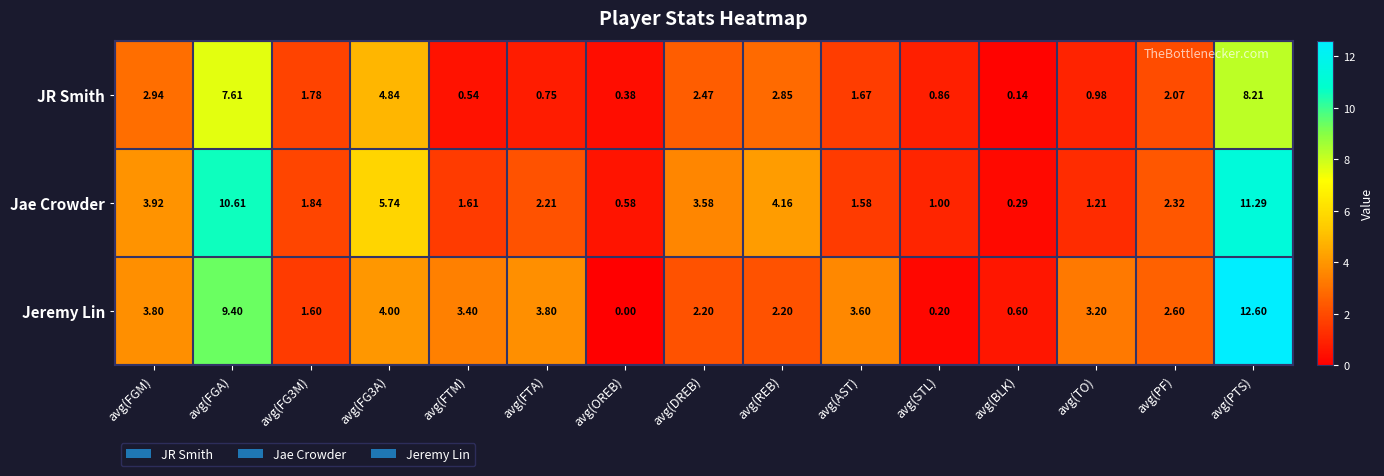

List the series in order of their peak value, lowest first.

JR Smith, Jae Crowder, Jeremy Lin